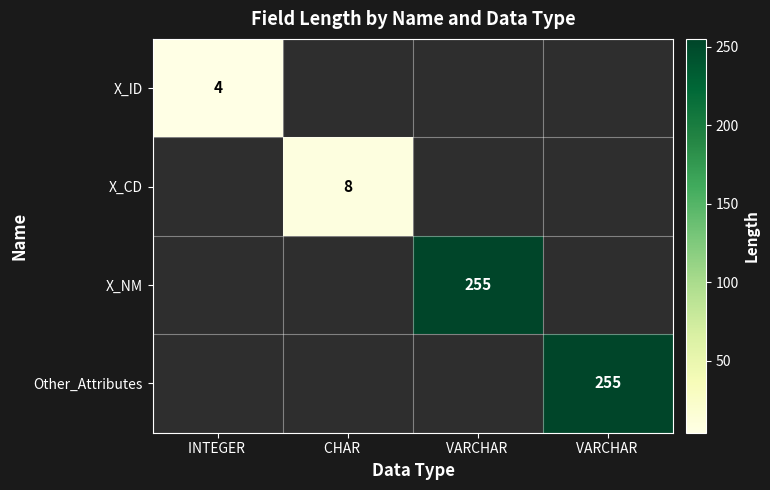

The value of X_CD at CHAR is 14.4. True or false?

False